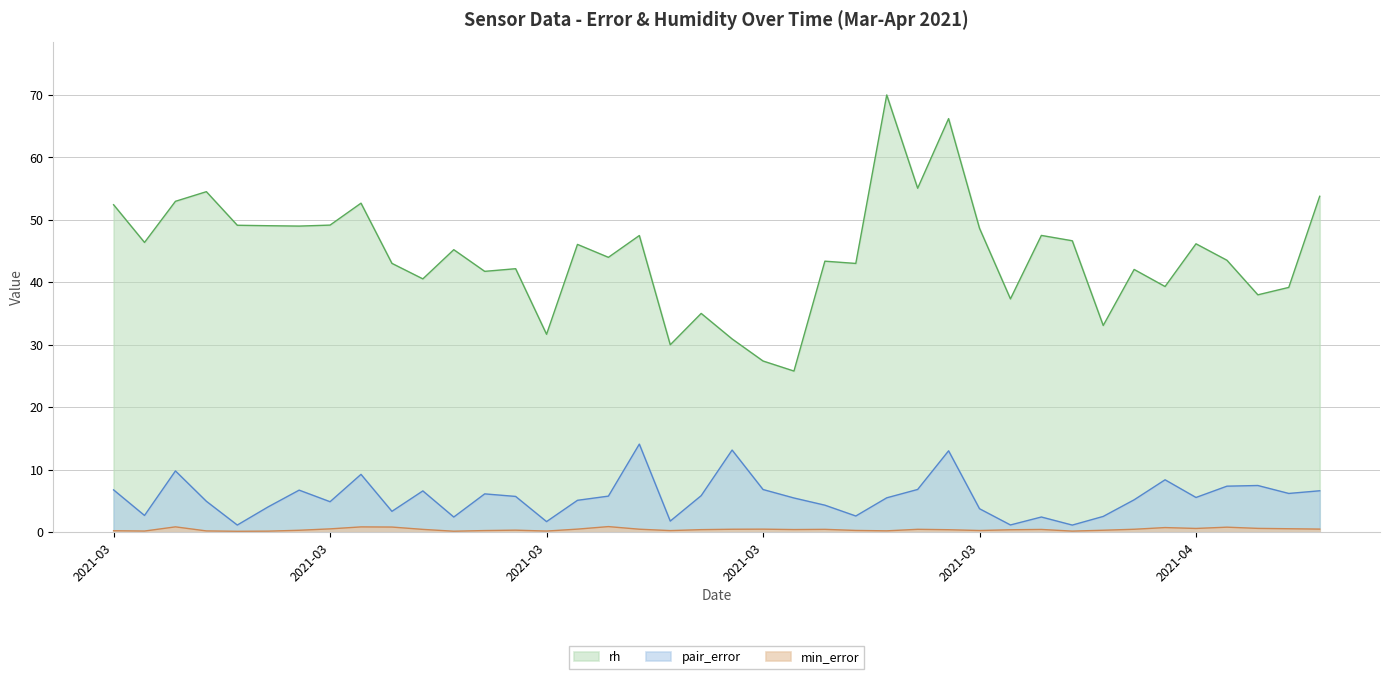

What is the spread (max minus min) of values at 2021-03-24?

43.0